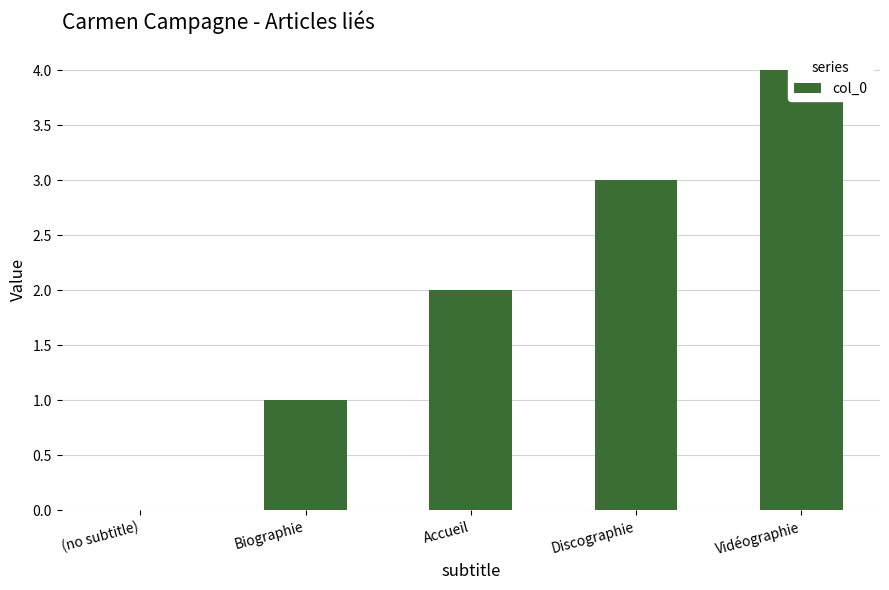

What is the value of the 2nd bar from the left?

1